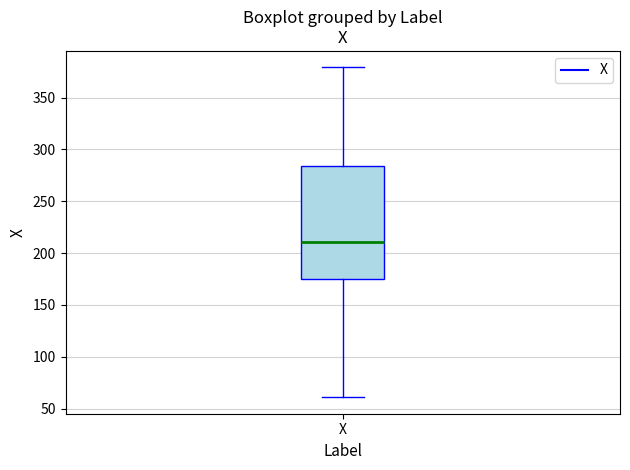

Transcribe this box plot: give where the median line is, the range the box spans, and where the two whiskers end, as read against the y-axis. The values are not printed on the chart, so give them approximately, as read against the axis.

median 210, box 175 to 285, whiskers 60 to 380